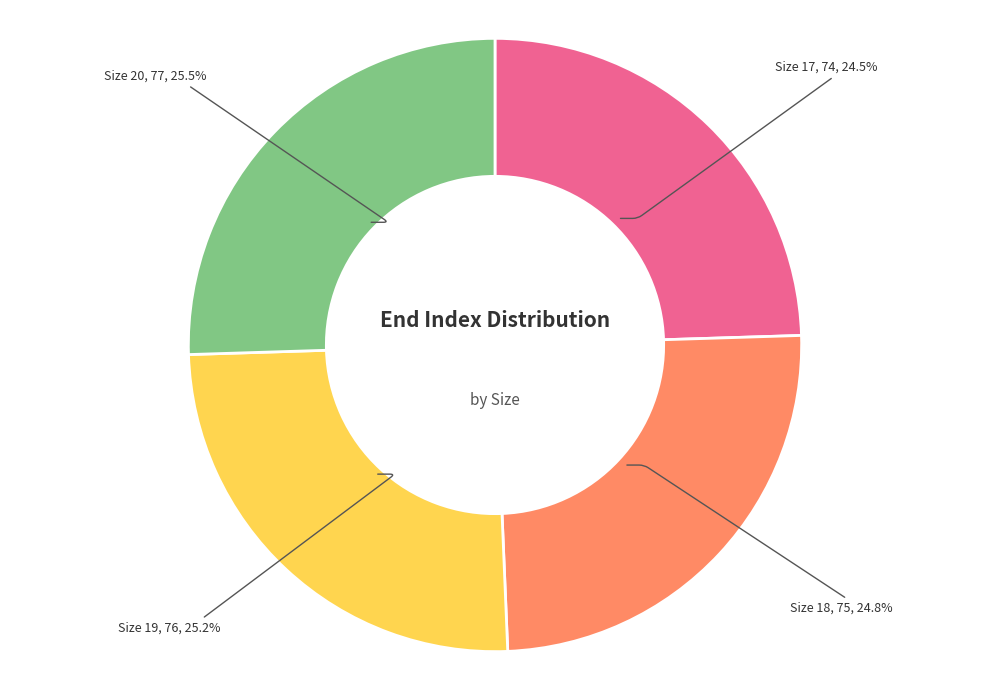

Approximately how many times larger is the value at Size 20 compared to Size 19?

1.0